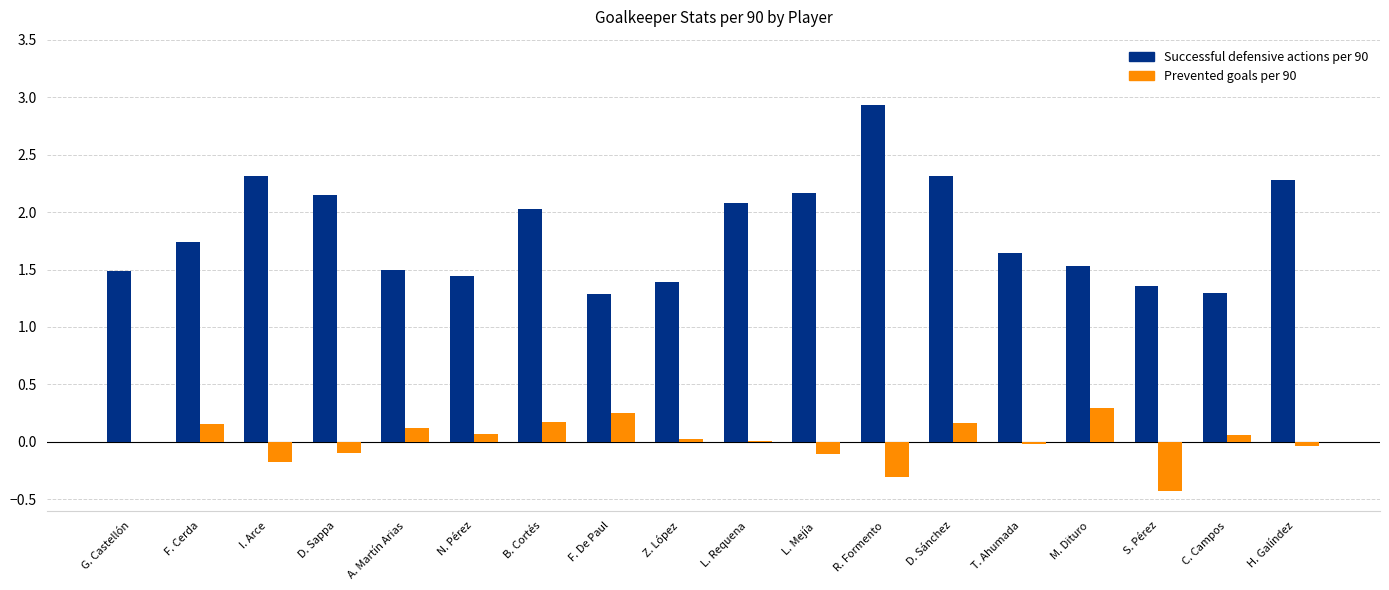

Is it true that Successful defensive actions per 90 equals 0.6 at A. Martín Arias?

False